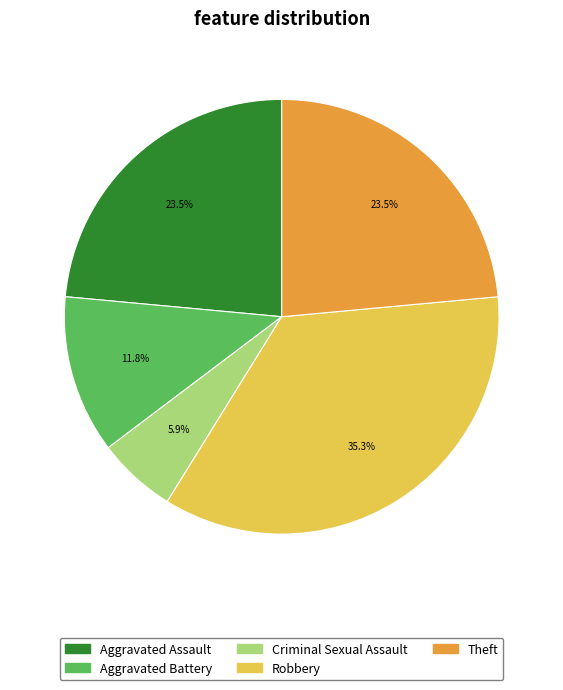

Which category has the smallest portion of the pie?

Criminal Sexual Assault